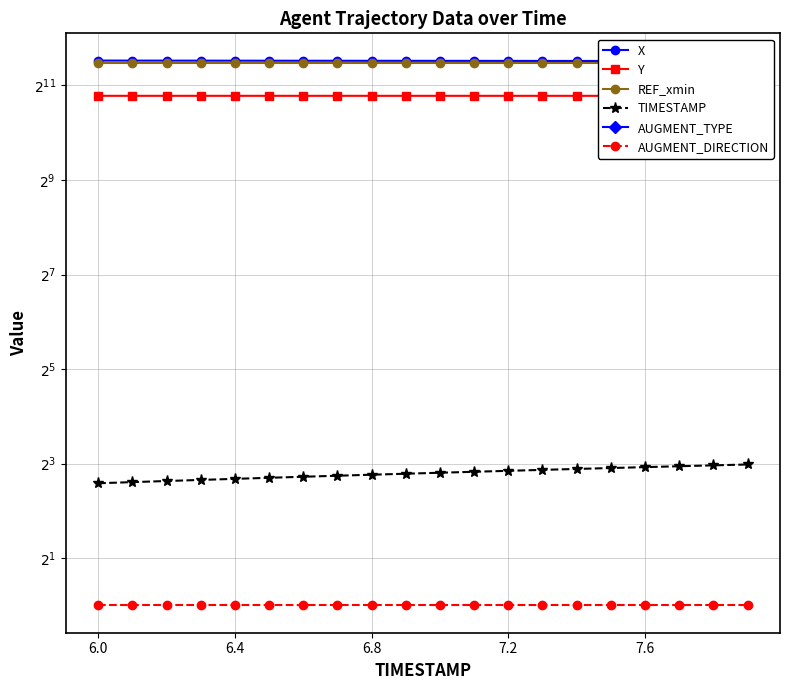

How many data points does each series have?

20